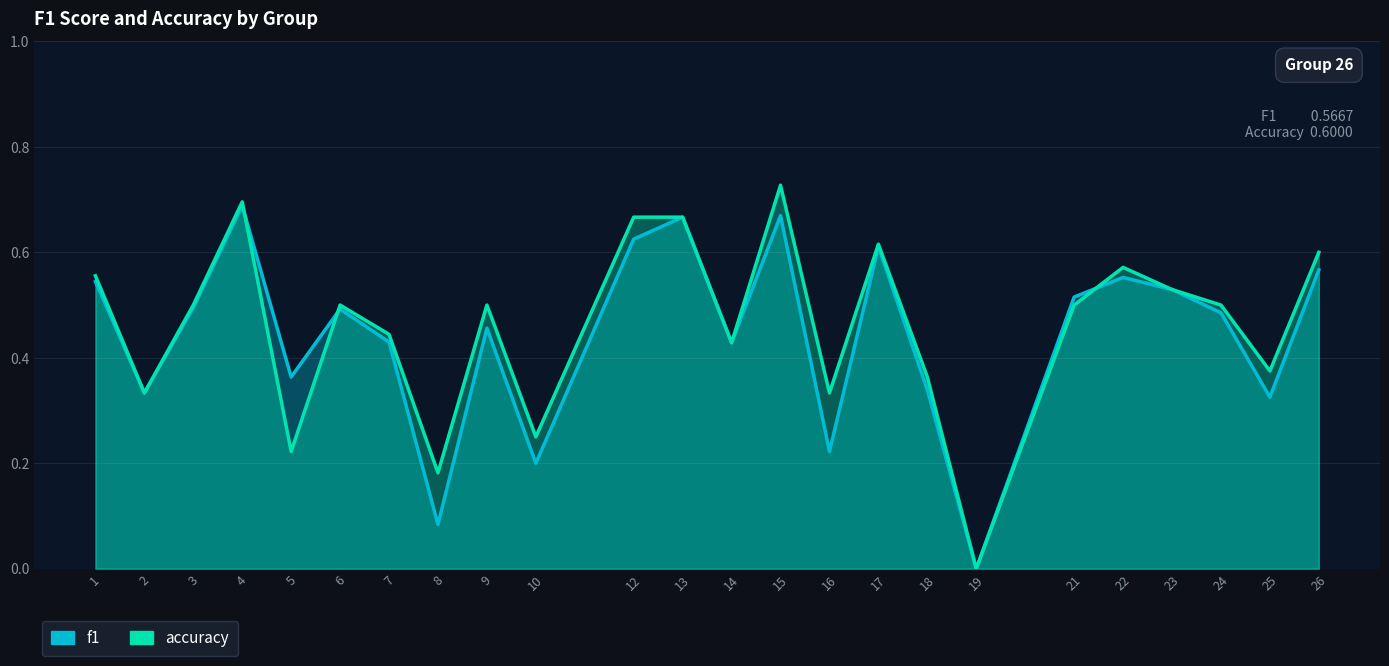

Is it true that accuracy equals 0.6 at 14?

False